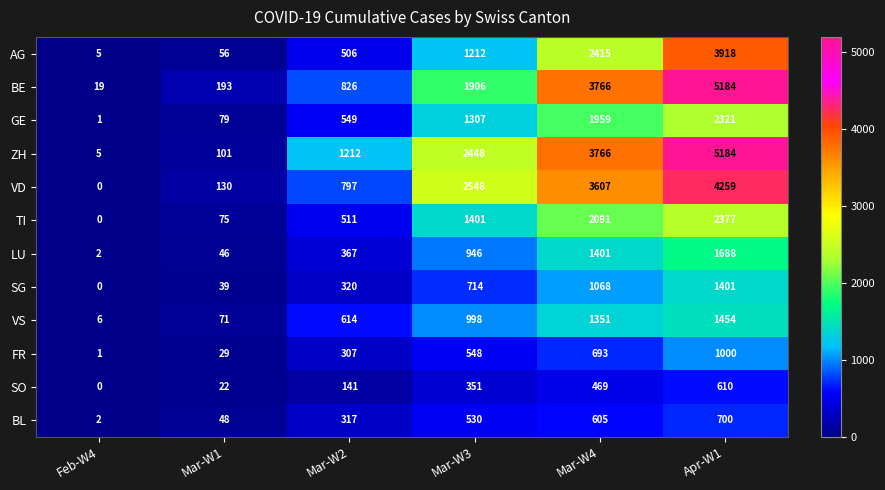

Rank the categories by BL value from lowest to highest.

Feb-W4, Mar-W1, Mar-W2, Mar-W3, Mar-W4, Apr-W1